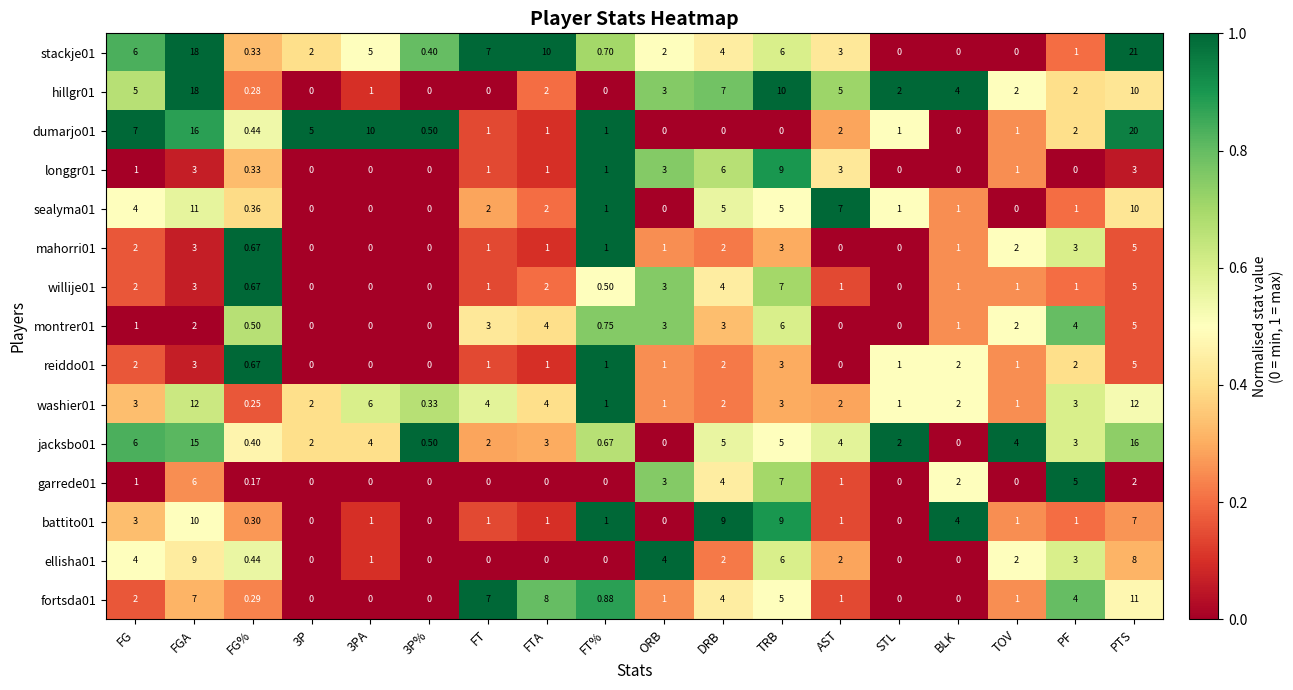

Which label corresponds to the largest value in the chart?

PTS